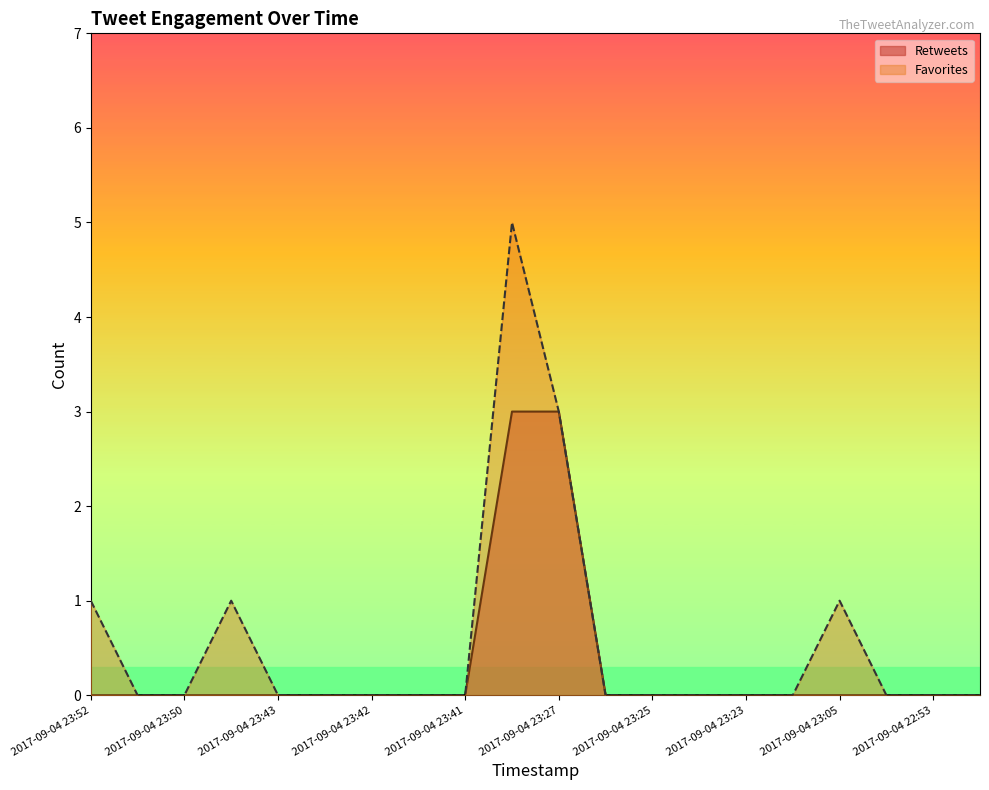

What is the difference between the maximum and minimum values in the Retweets series?

3